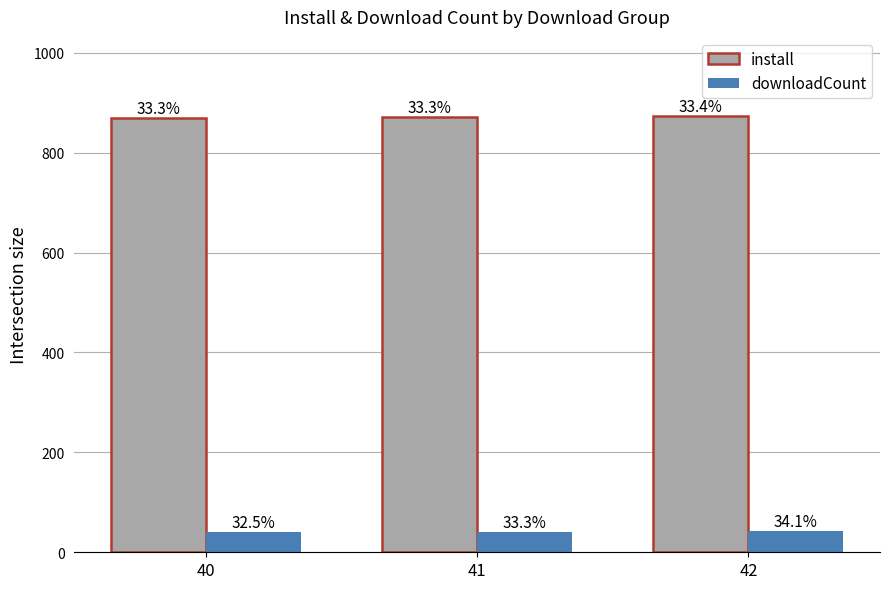

The value of install at 40 is 1139.4. True or false?

False